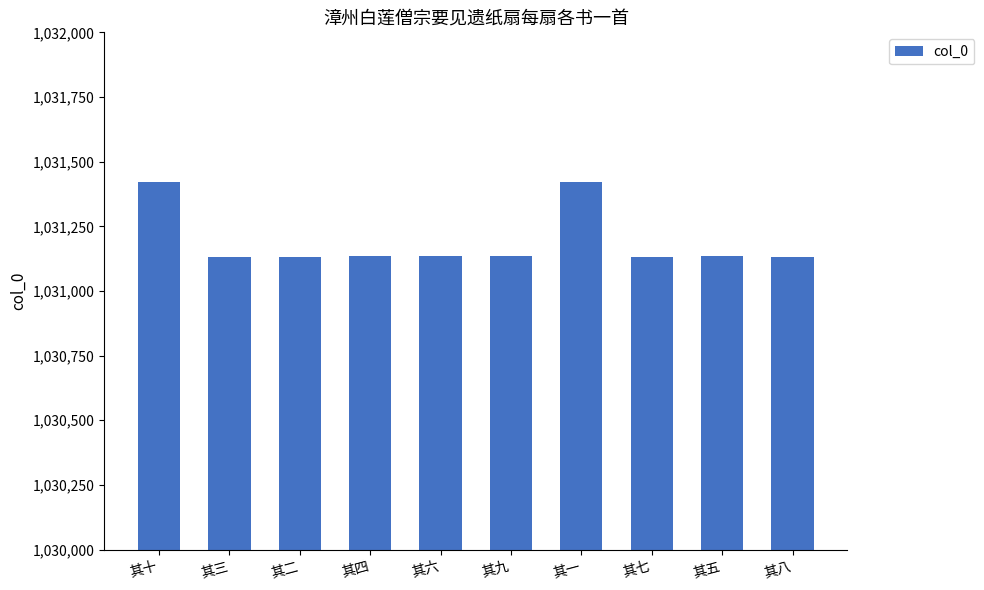

The value at 其九 is 1031135. True or false?

True